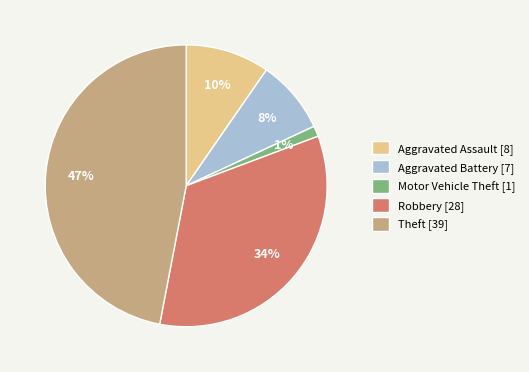

Count the number of slices in the pie.

5